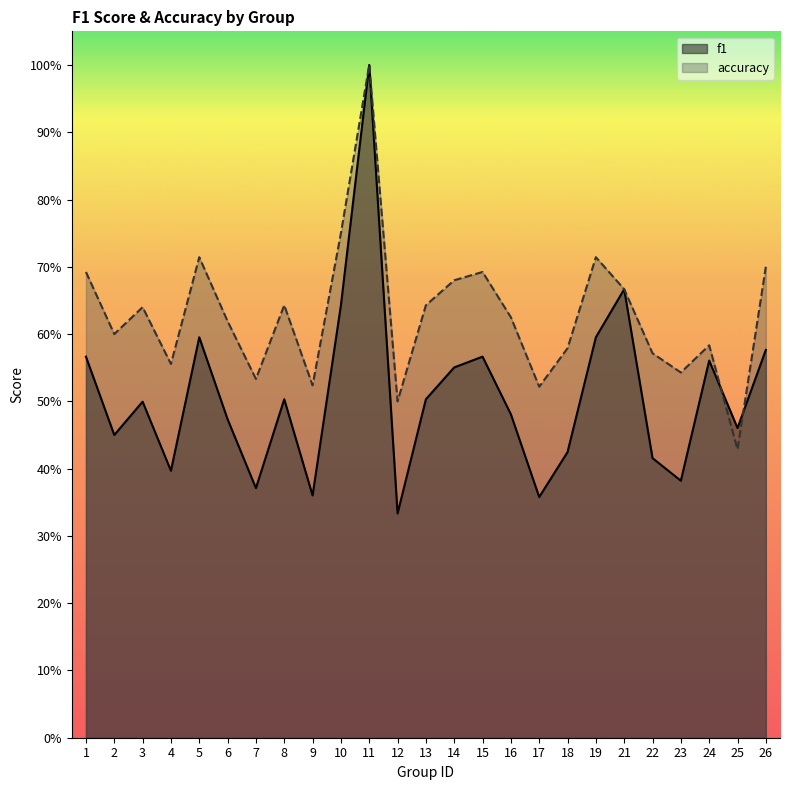

What is the difference between the f1 values at 7 and 18?

0.1